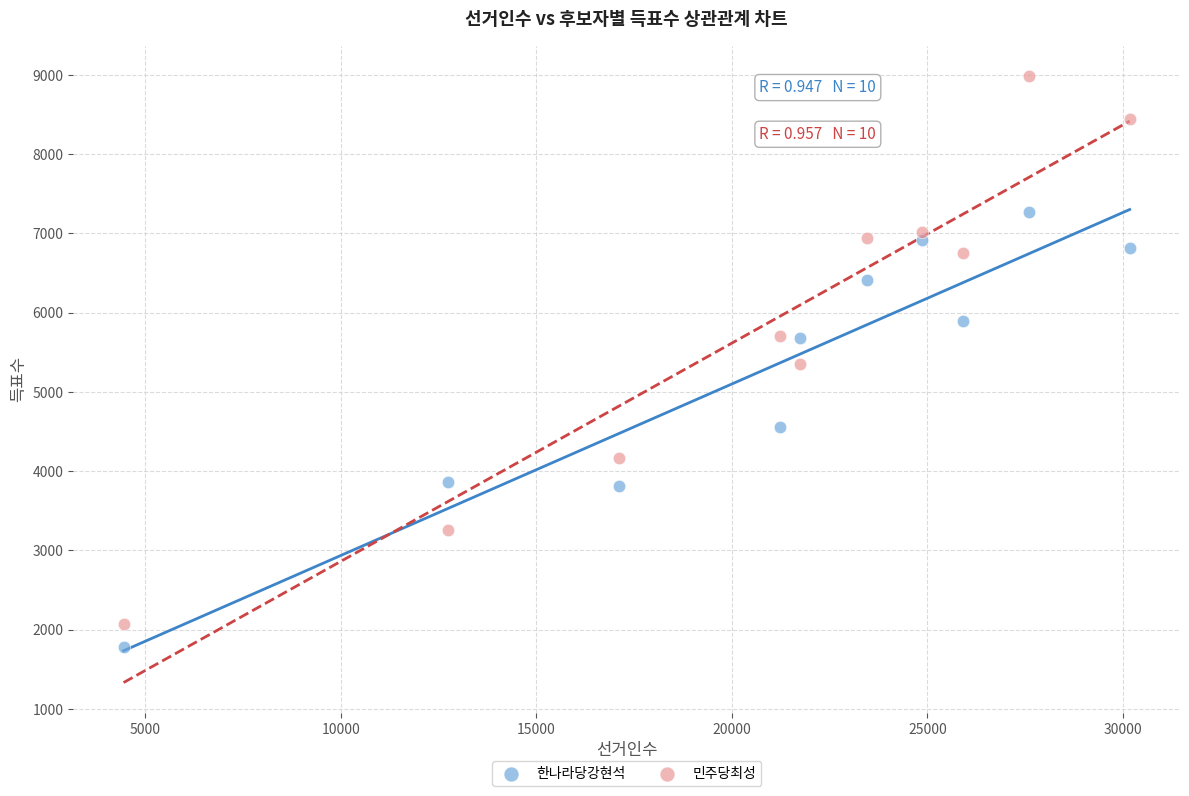

Which series contains the highest Y value?

민주당최성